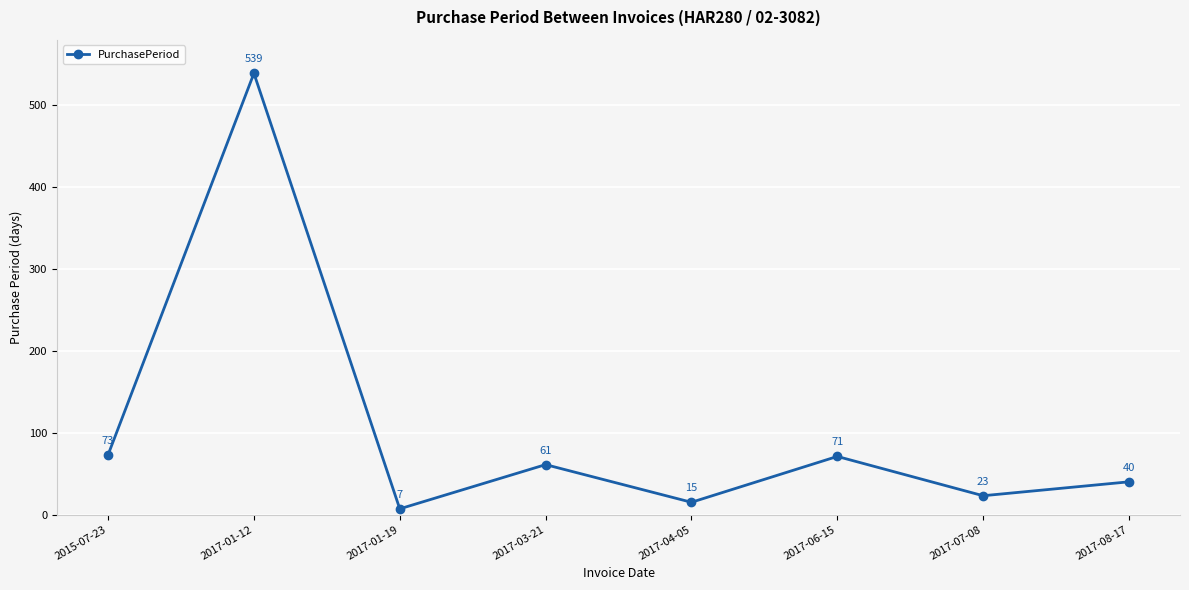

Reading left to right, transcribe all the data shown in this chart.

73	539	7	61	15	71	23	40